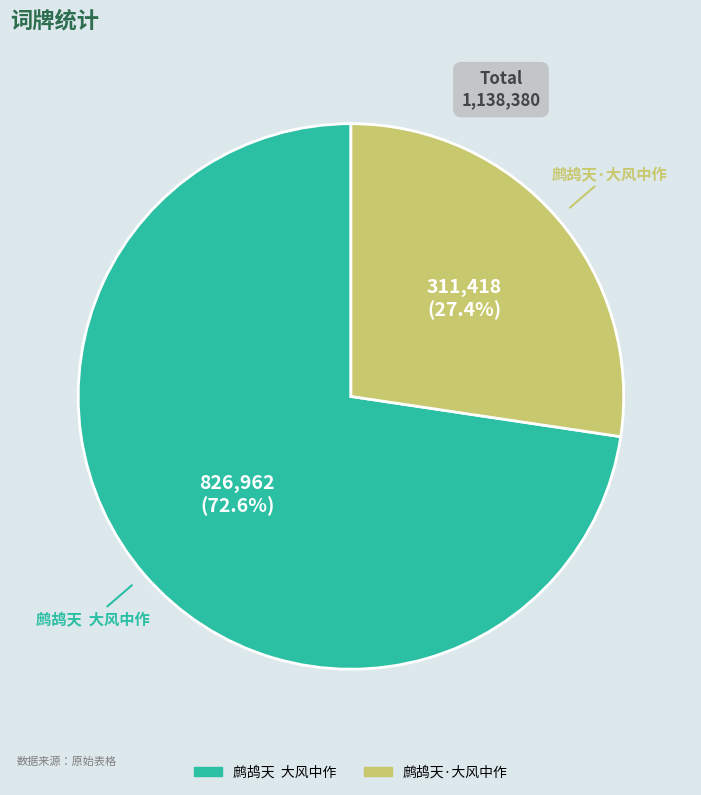

How much of the chart is everything except 鹧鸪天·大风中作?

72.6%